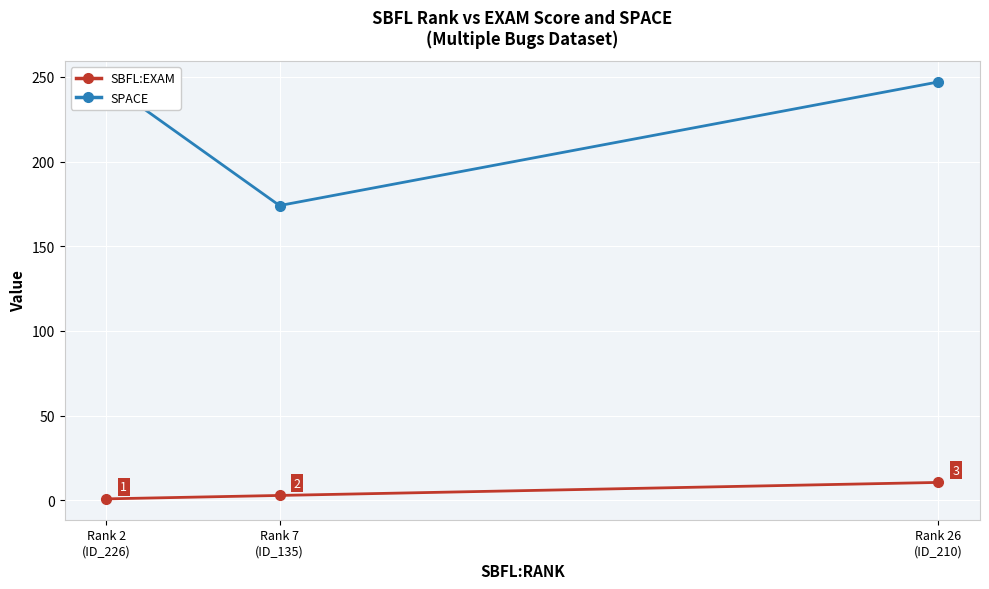

What is the greatest value displayed?

247.0